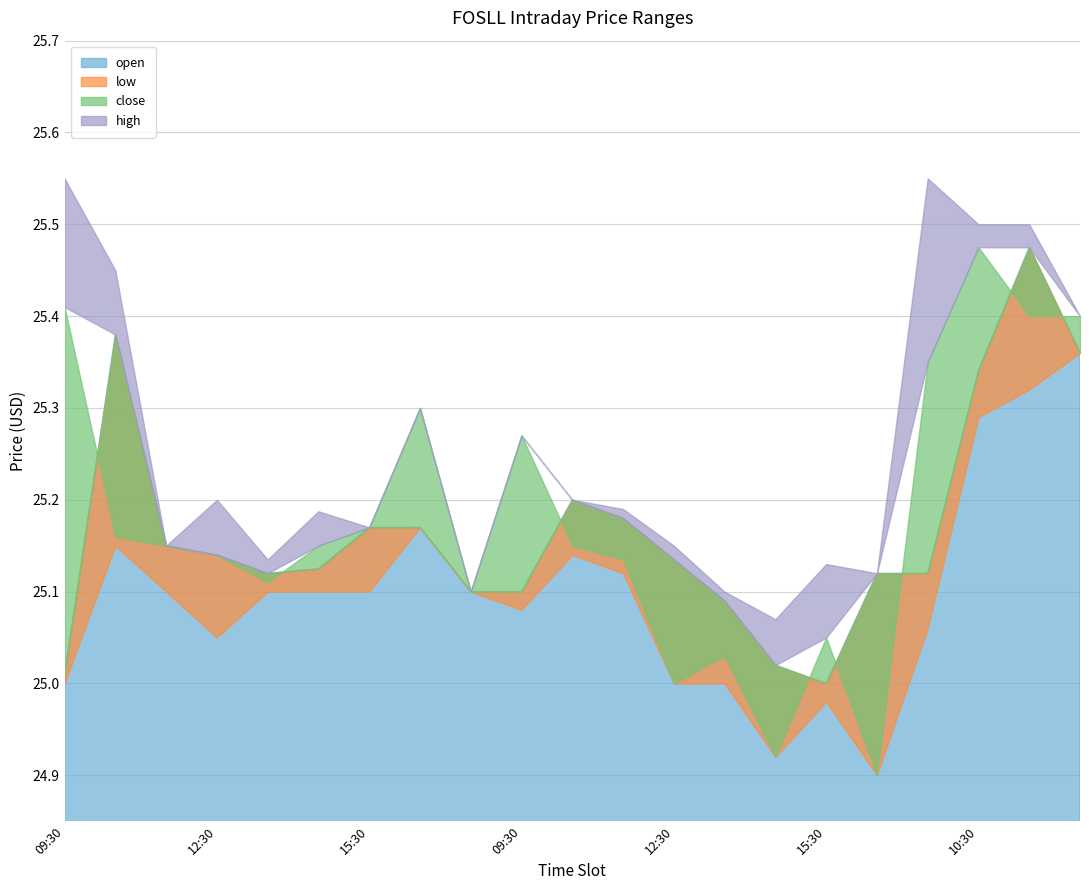

What is the spread (max minus min) of values at 12:30?

0.2